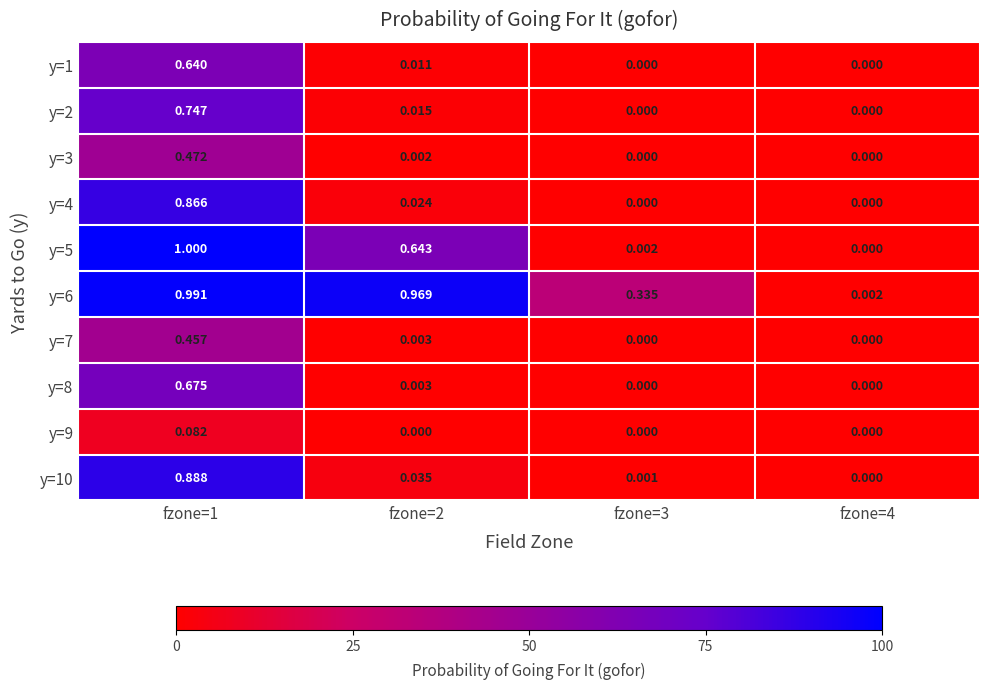

Is the value of y=5 at fzone=2 greater than the value of y=4 at fzone=4?

Yes